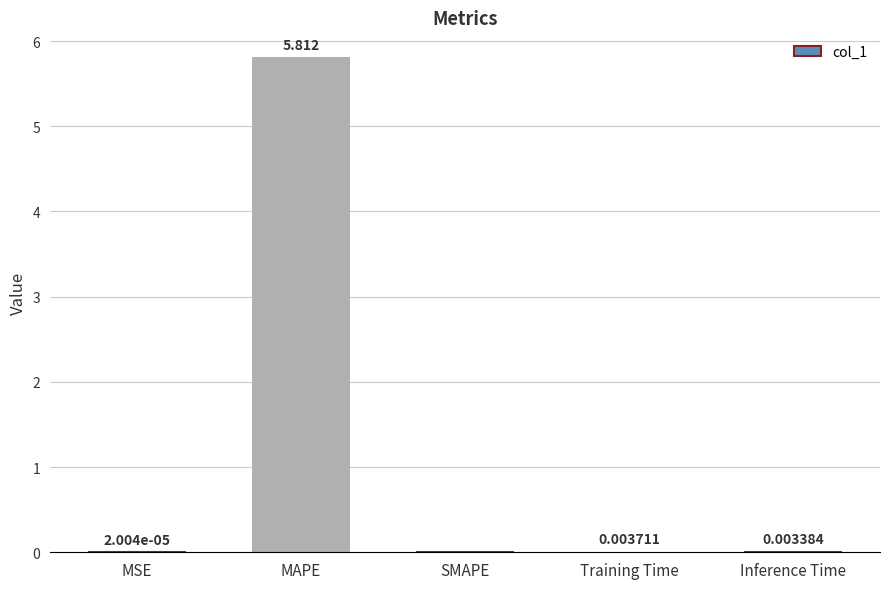

Which category has the highest value across all series?

MAPE